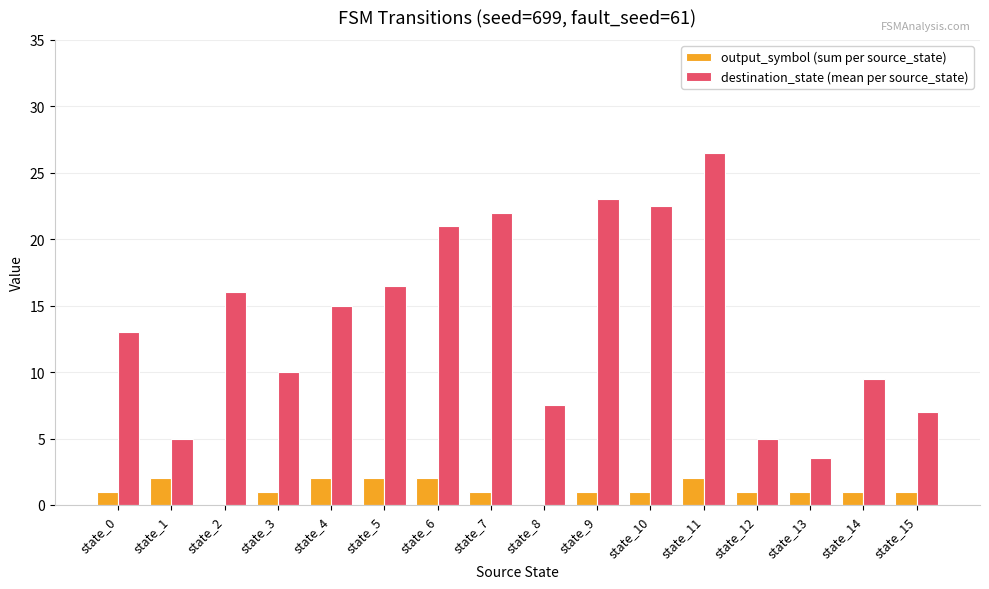

At which label is destination_state (mean per source_state) closest to 15?

state_4